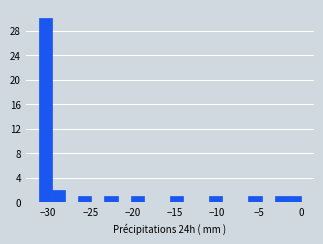

Around what value on the x-axis is the tallest bar? Give the approximate position of its centre, as read against the axis.

-30.5